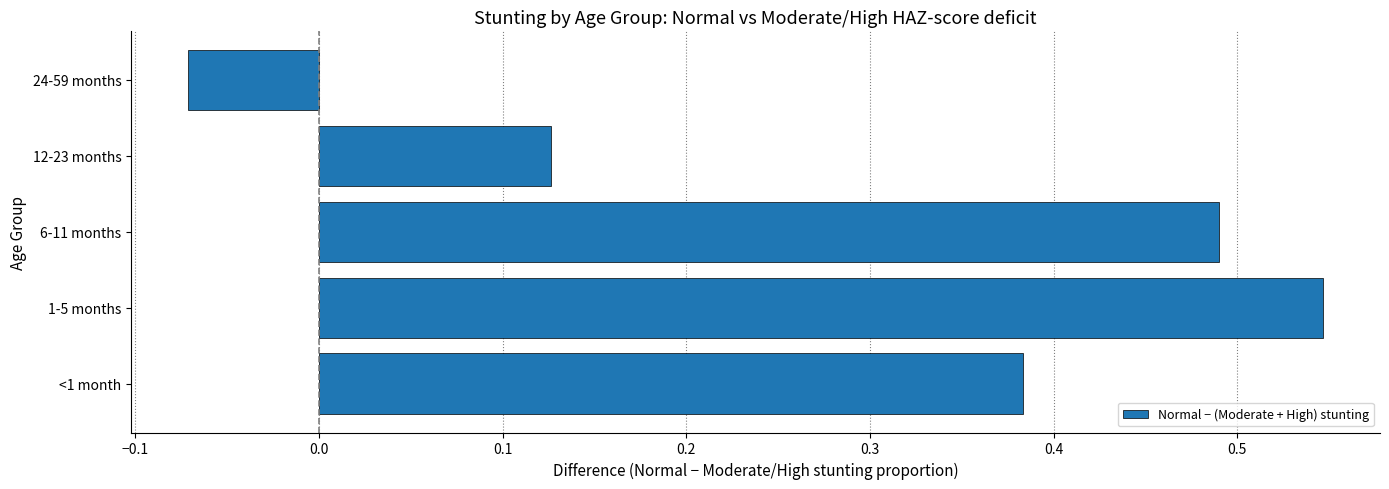

What is the sum of all values?

1.5